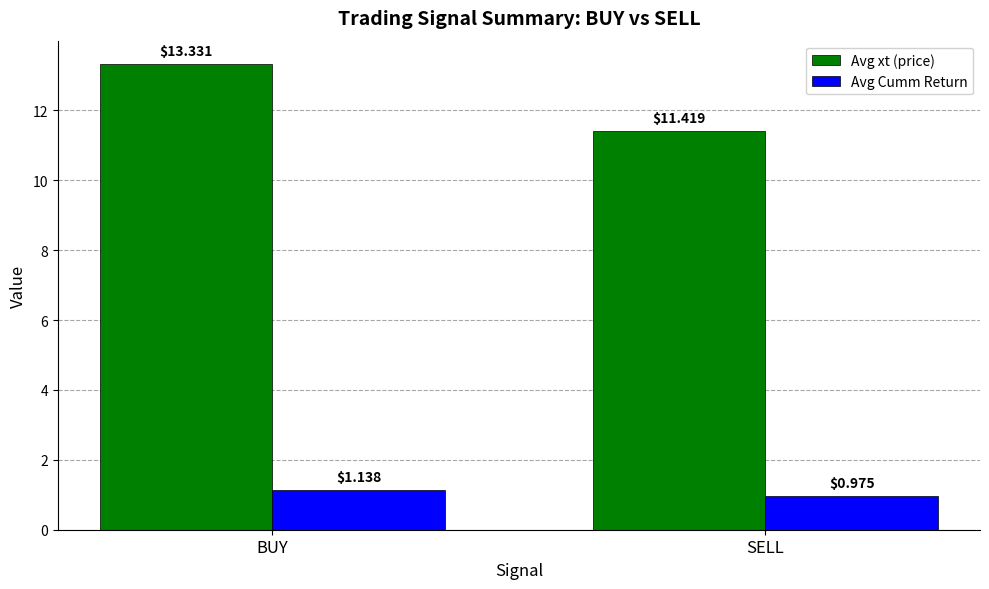

Rank the categories by Avg Cumm Return value from lowest to highest.

SELL, BUY